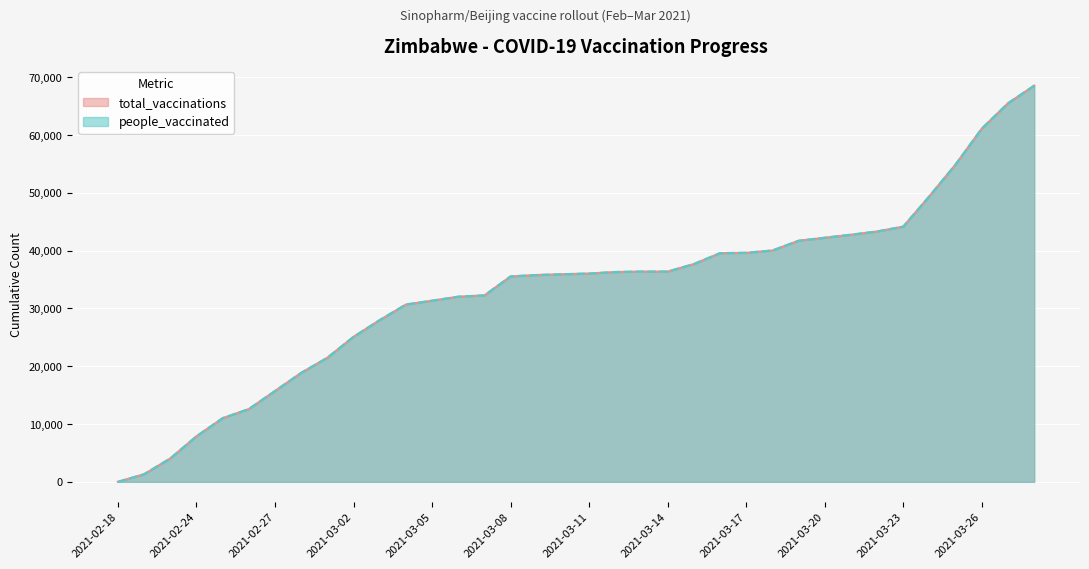

Does the chart display data point markers on the line(s)?

No